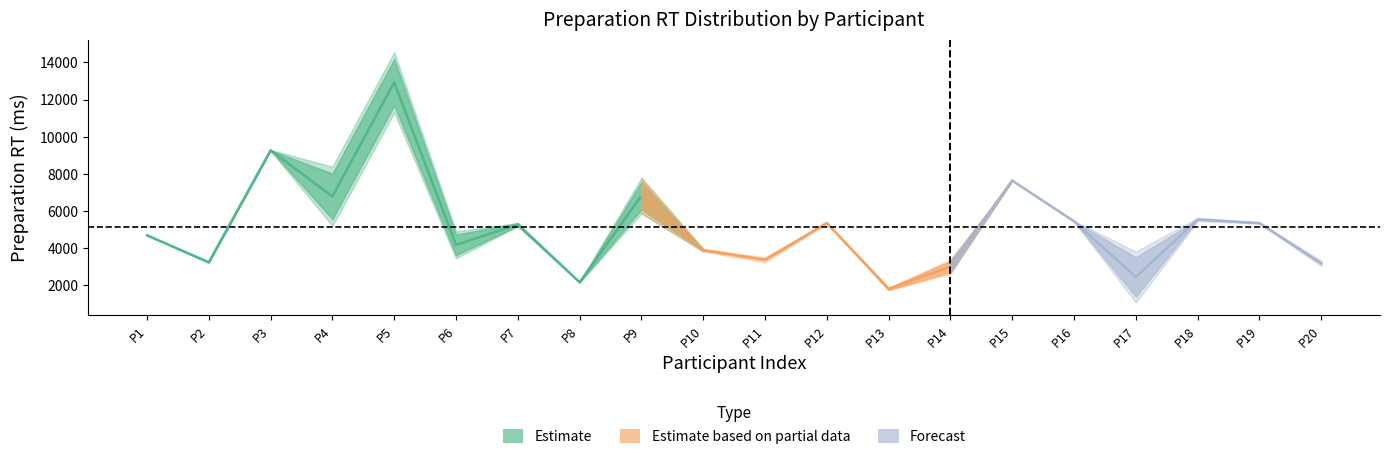

Which category has the highest value across all series?

5